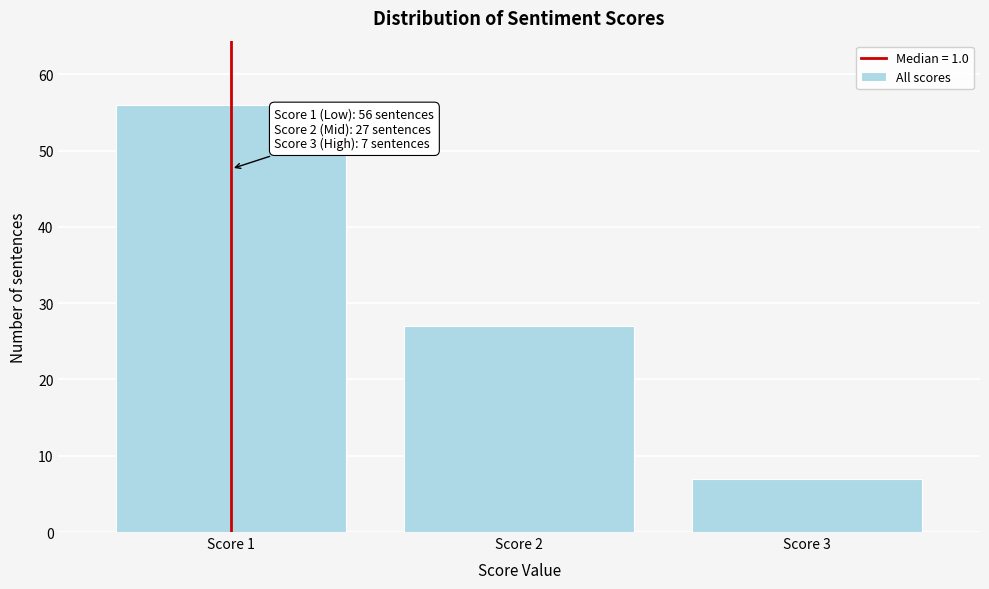

Over which range of the x-axis is the bar tallest?

0.5 to 1.5